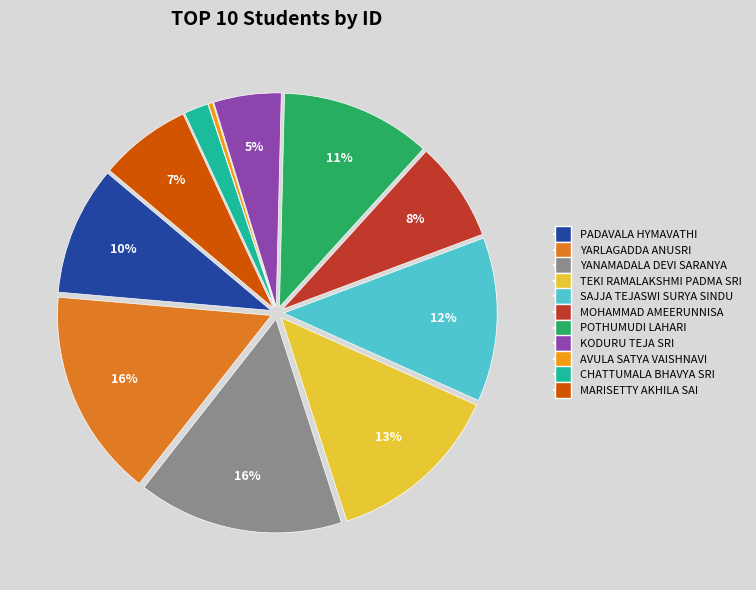

Do TEKI RAMALAKSHMI PADMA SRI and POTHUMUDI LAHARI together represent more than half of the pie?

No